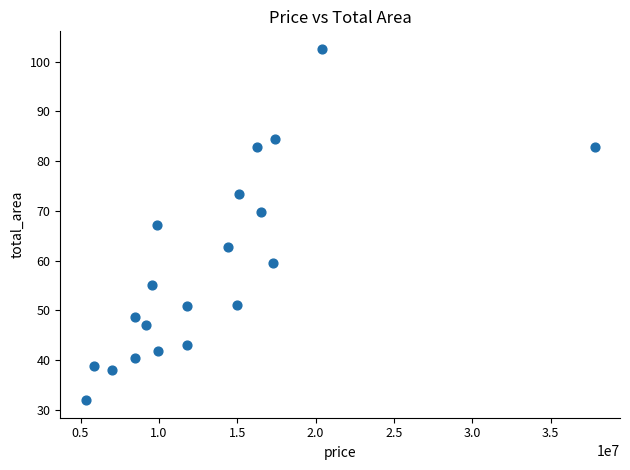

What is the range of X values (max minus min)?

32467840.0